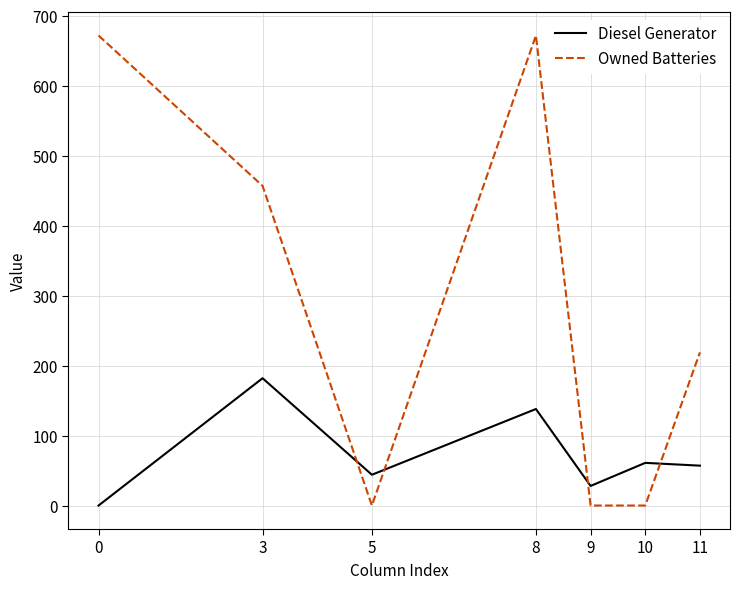

Reading left to right, list all the values displayed in this chart.

Diesel Generator: 0=0.0	3=182.0	5=44.0	8=138.0	9=28.0	10=61.0	11=57.0
Owned Batteries: 0=672.0	3=457.0	5=0.0	8=672.0	9=0.0	10=0.0	11=219.0